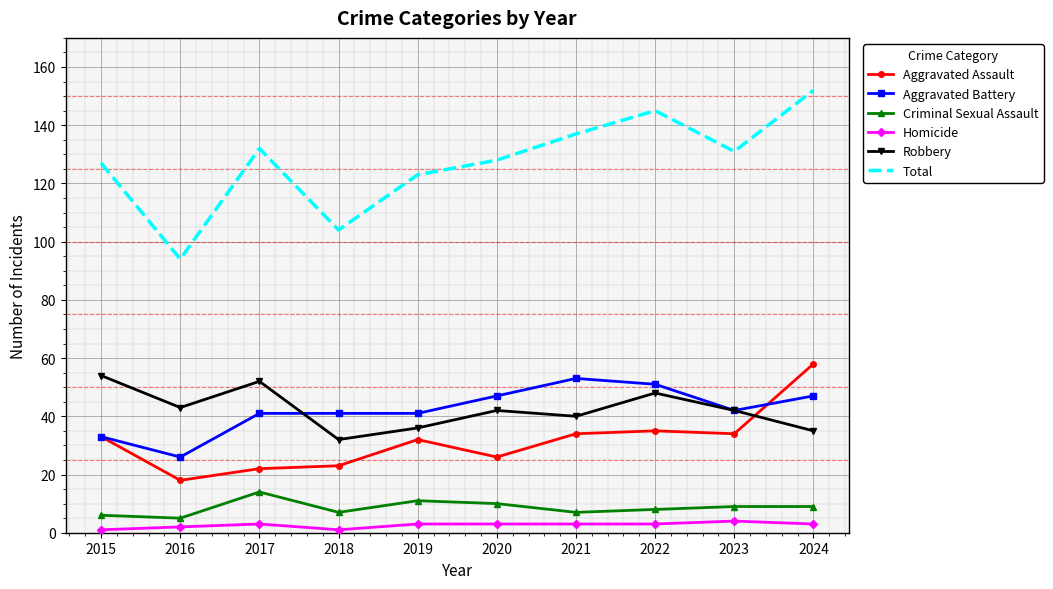

True or false: Aggravated Battery and Total intersect in this chart.

False